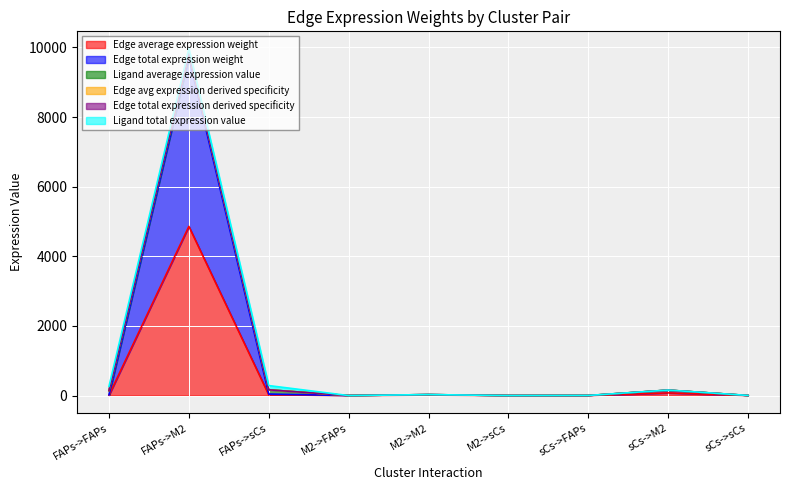

What is the greatest value displayed?

9840.3